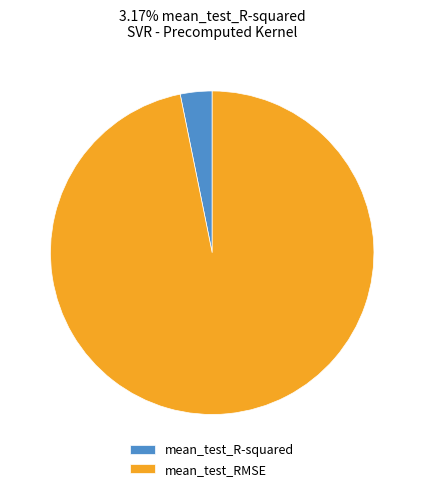

Is the sum of mean_test_RMSE and mean_test_R-squared greater than half?

Yes